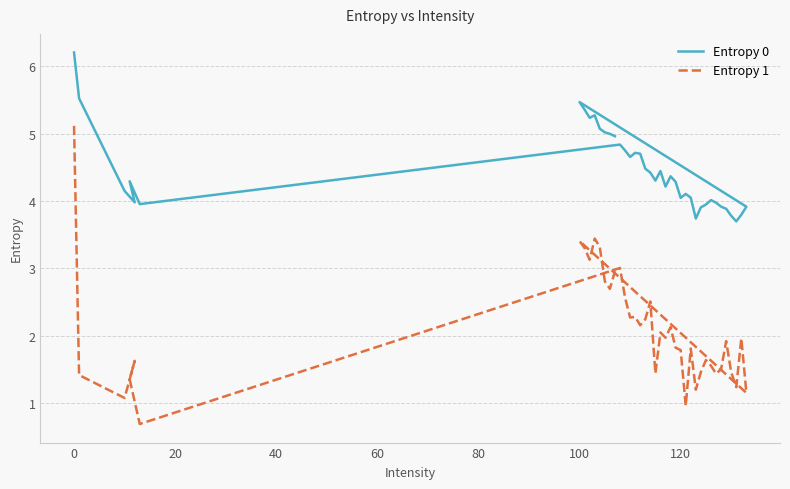

Reading left to right, list all the values displayed in this chart.

Entropy 0: 6.2	5.5	4.1	4.0	4.3	4.0	4.8	4.8	4.7	4.7	4.7	4.5	4.4	4.3	4.4	4.2	4.4	4.3	4.0	4.1	4.0	3.7	3.9	3.9	4.0	4.0	3.9	3.9	3.8	3.7	3.8	3.9	5.5	5.4	5.2	5.3	5.1	5.0	5.0	5.0
Entropy 1: 5.1	1.4	1.1	1.6	1.4	0.7	3.0	2.6	2.3	2.3	2.2	2.2	2.5	1.4	2.1	2.0	2.1	1.8	1.8	1.0	1.8	1.2	1.5	1.6	1.6	1.4	1.5	1.9	1.5	1.2	2.0	1.2	3.4	3.3	3.1	3.4	3.3	2.8	2.7	3.0